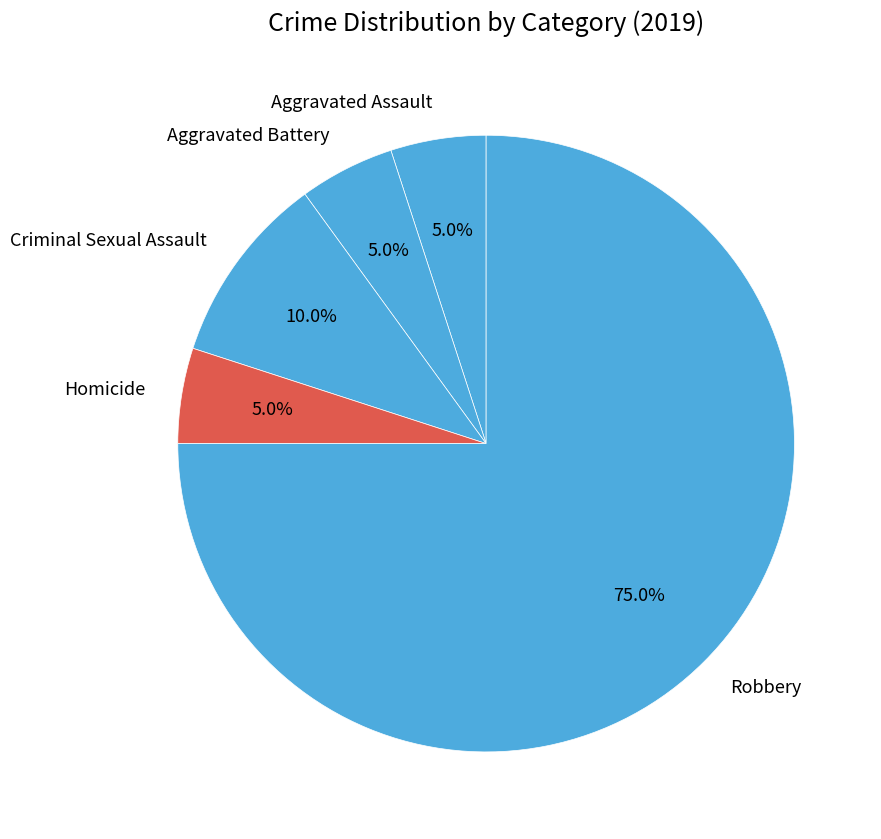

Which category has the biggest portion of the pie?

Robbery